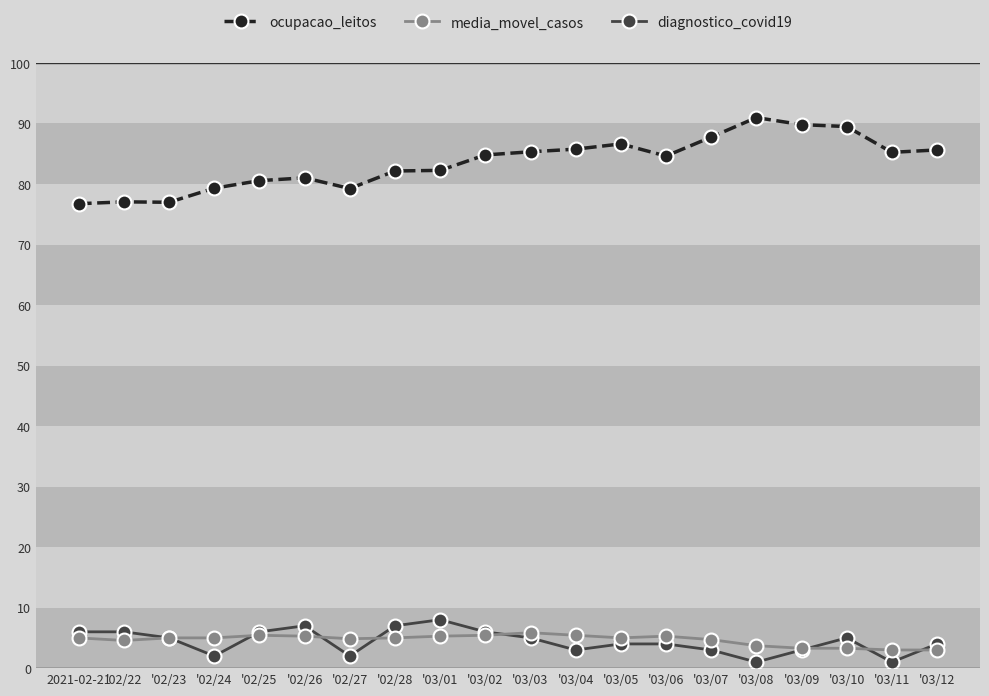

What is the label of the 20th point from the right?

2021-02-21